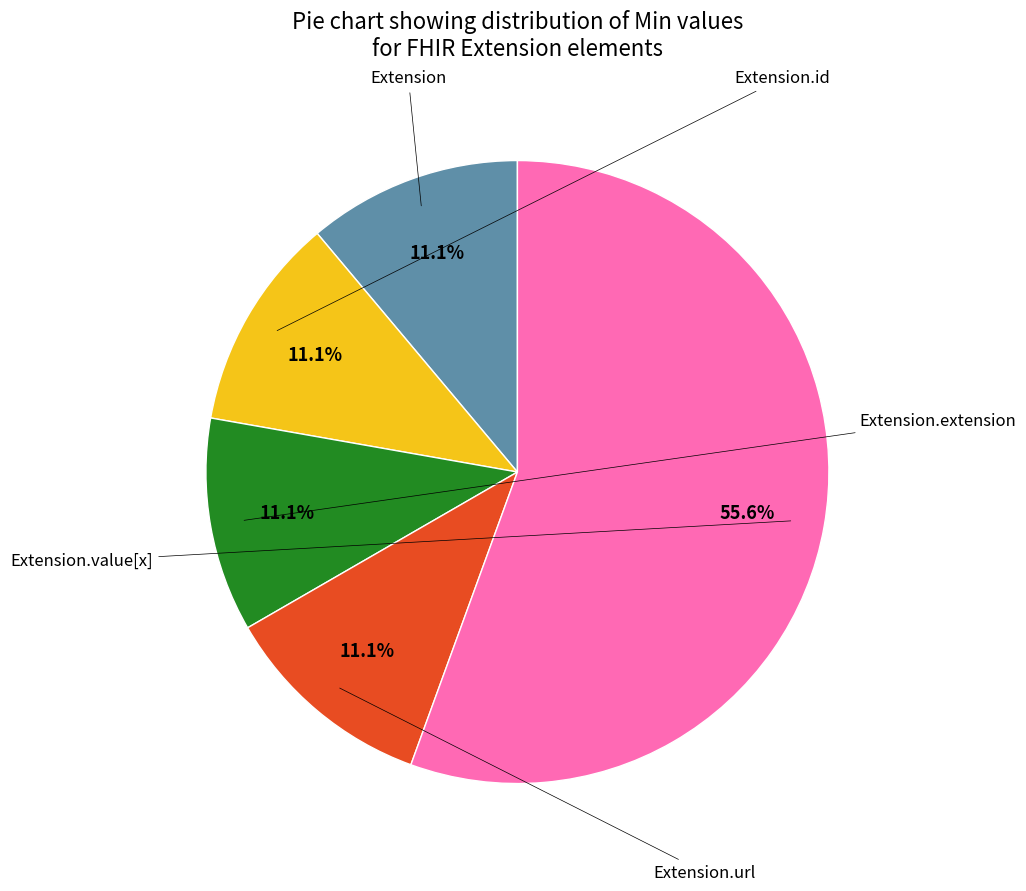

Count the number of slices in the pie.

5